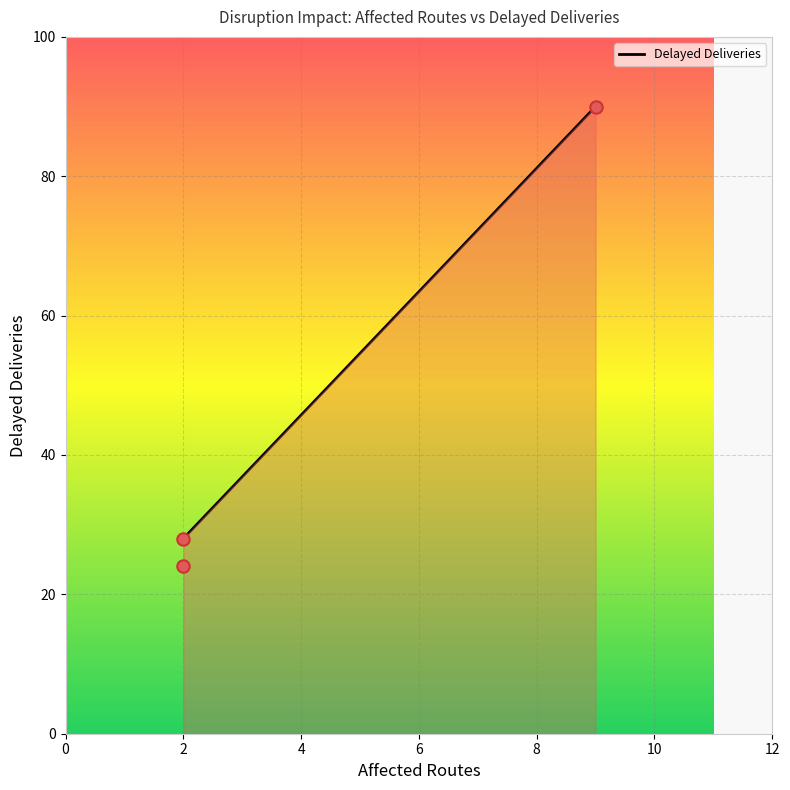

Between 2 and 2, which is larger?

2